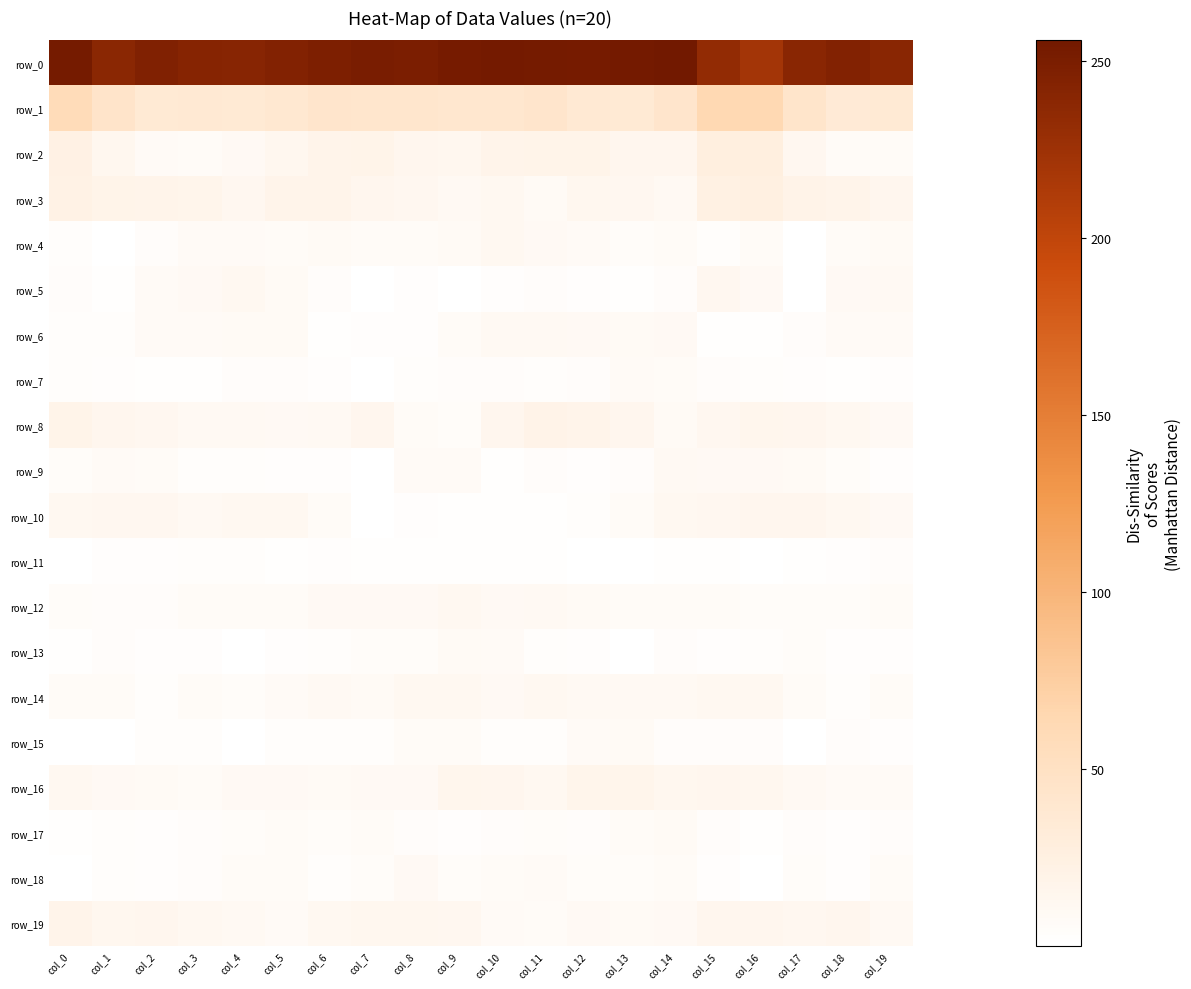

What is the sum of the row_2 values at col_8 and col_5?

28.8